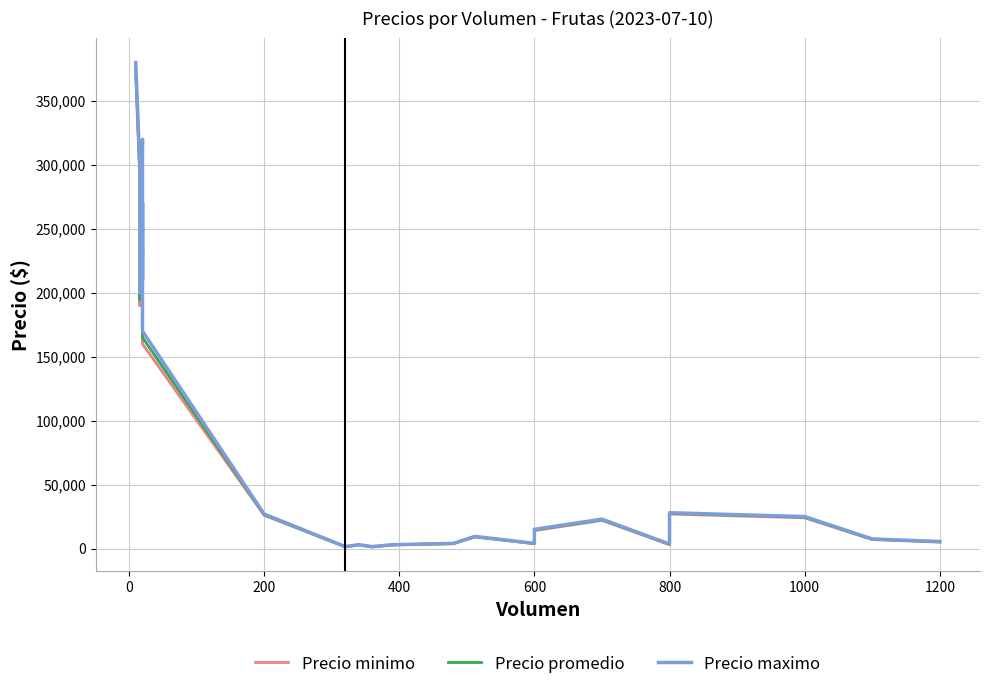

The value of Precio minimo at 30 is 11945. True or false?

False